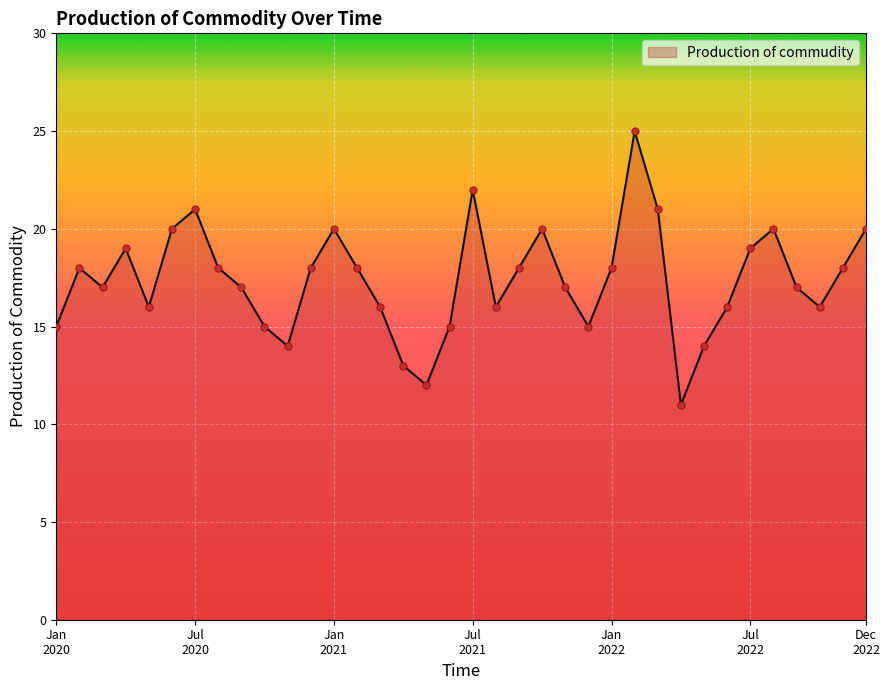

What is the difference between the maximum and minimum values?

14